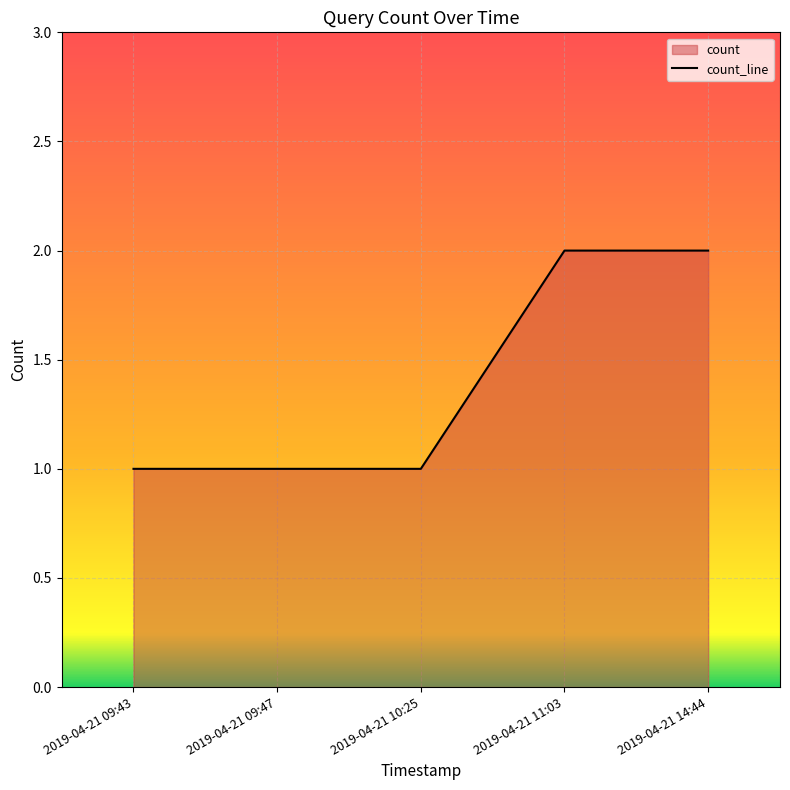

What is the maximum value shown in the chart?

2